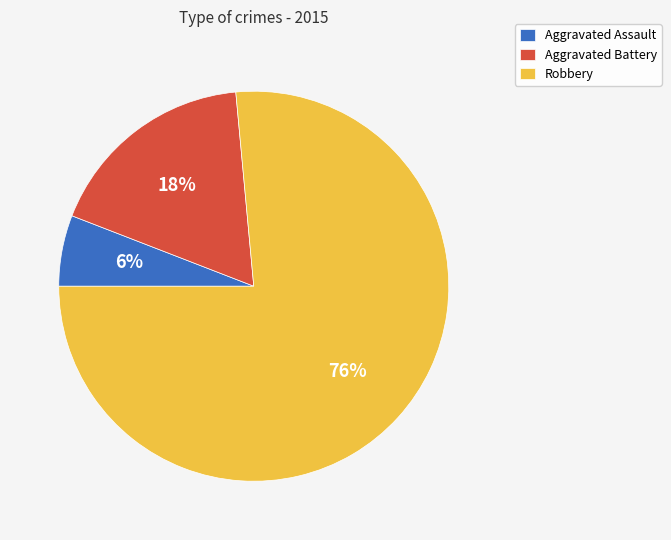

To the nearest percent, what is the difference between the Aggravated Battery and Aggravated Assault slice percentages?

12%